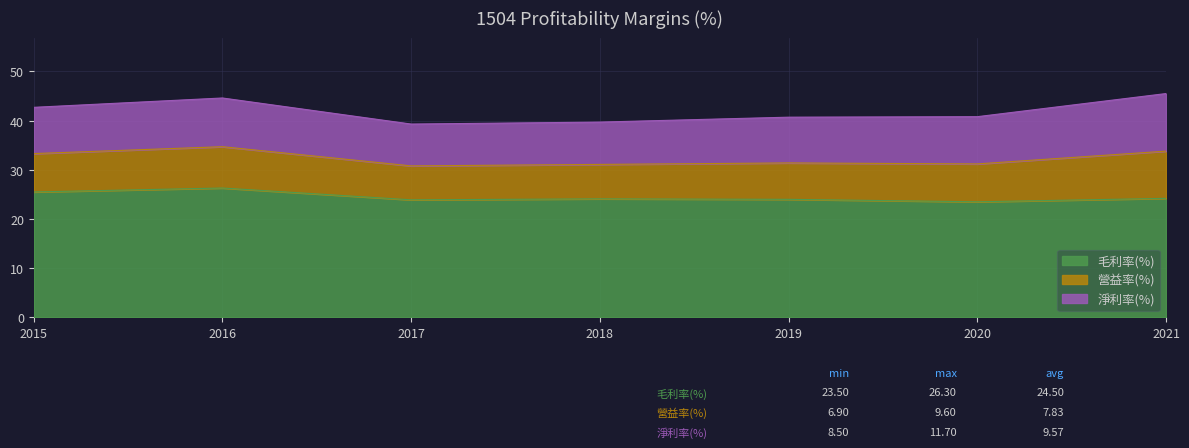

Which series has the largest range (max minus min)?

淨利率(%)